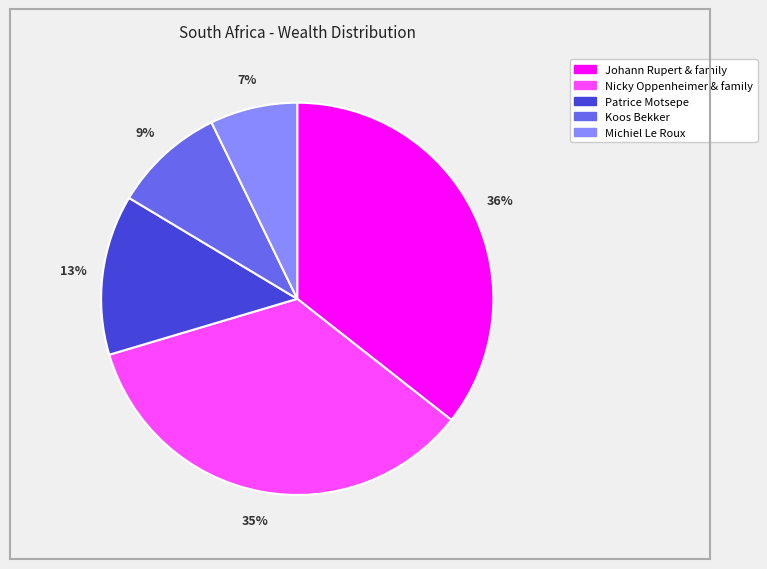

Is the sum of Nicky Oppenheimer & family and Patrice Motsepe greater than half?

No